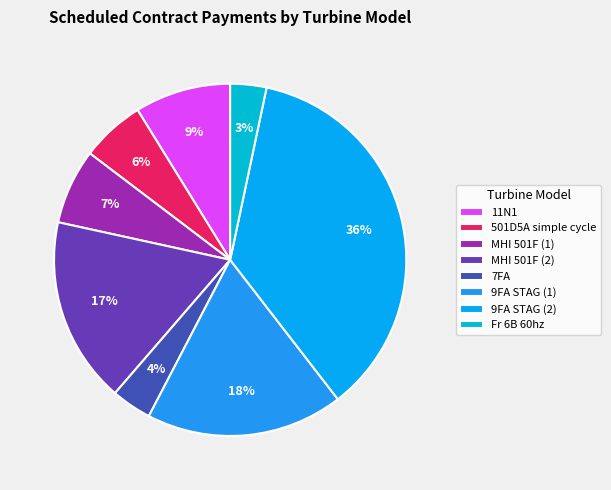

What is the change in value from MHI 501F (2) to 9FA STAG (2)?

+74.9